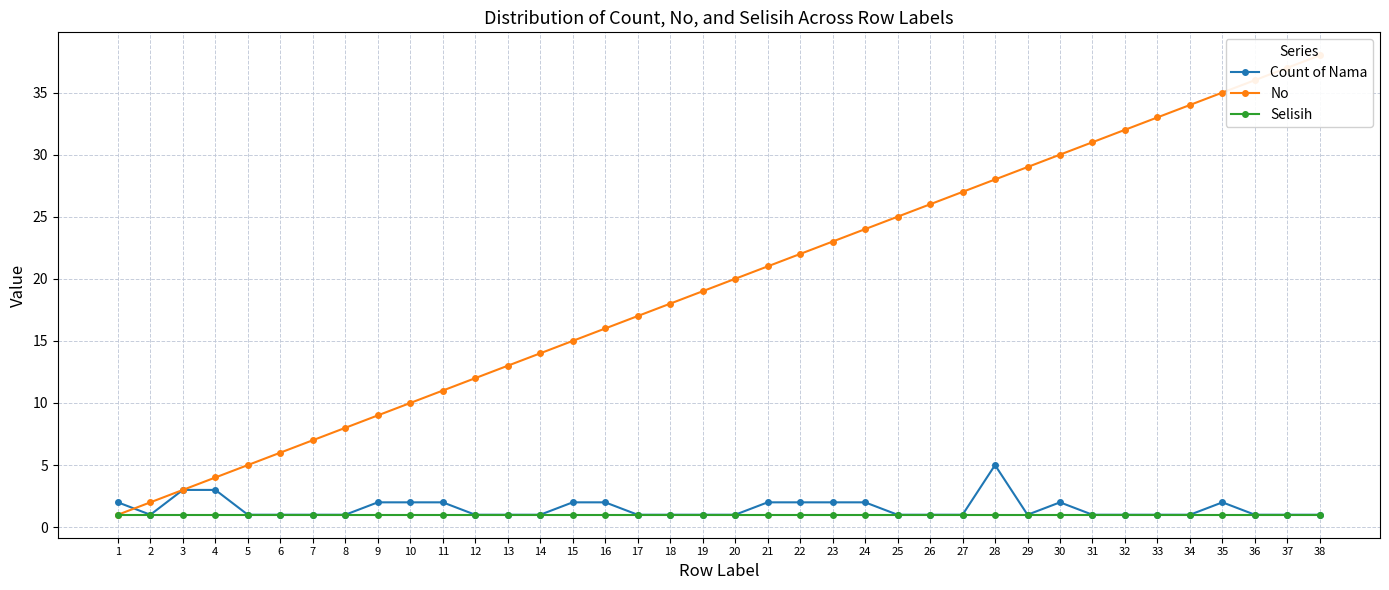

True or false: No has a value of 38 at 22.

False